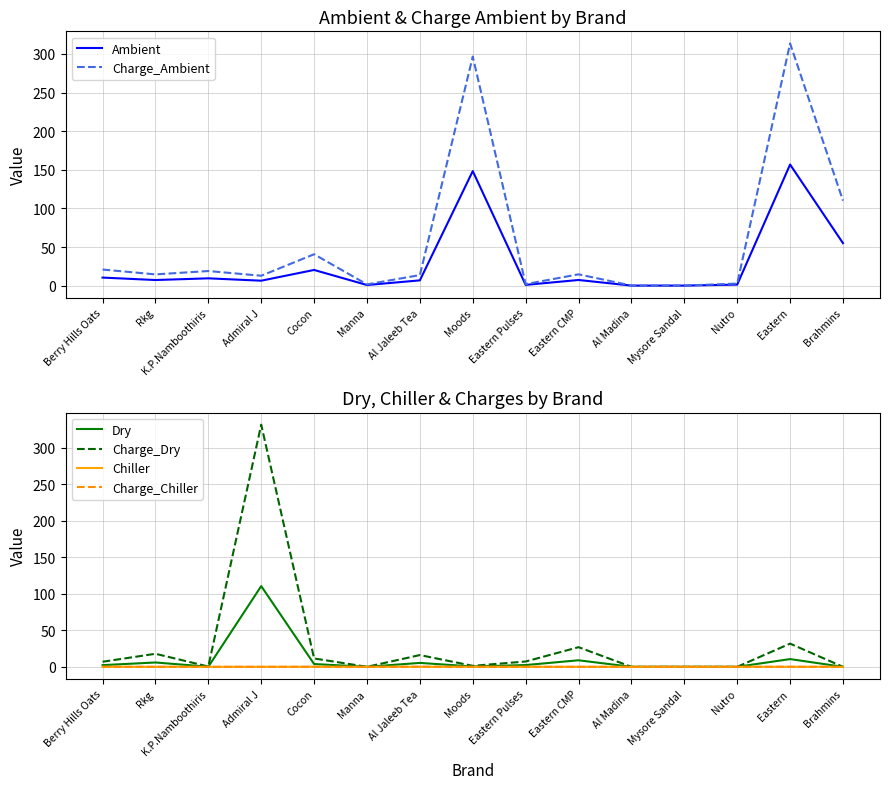

What is the value of the Ambient point at the 1st from the left?

10.4